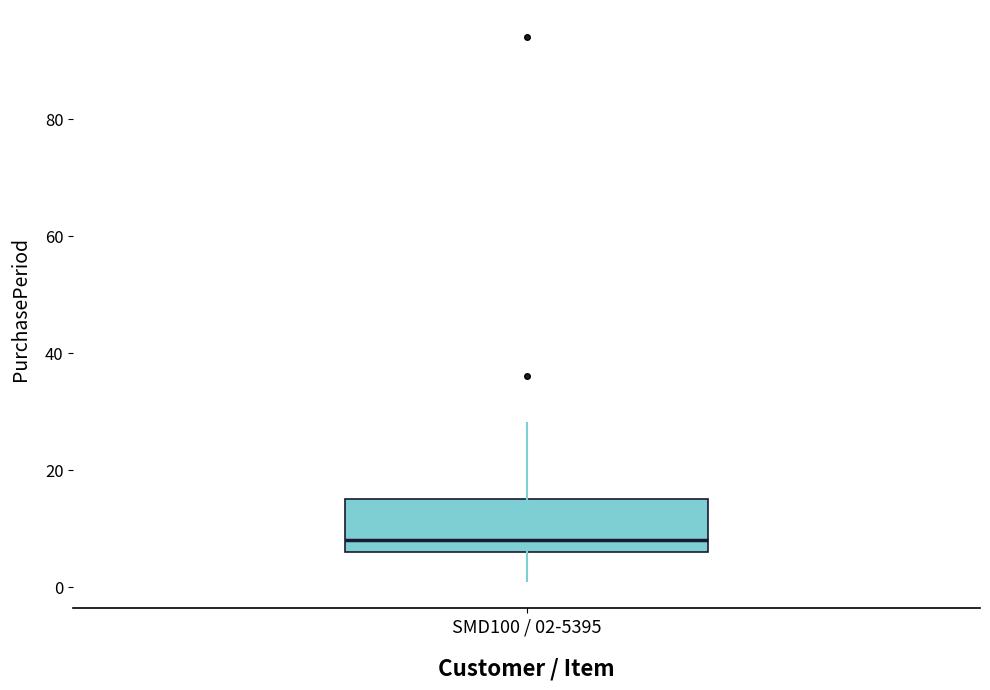

Where does the upper whisker of the box for SMD100 / 02-5395 end on the y-axis? The values are not printed on the chart, so give them approximately, as read against the axis.

28